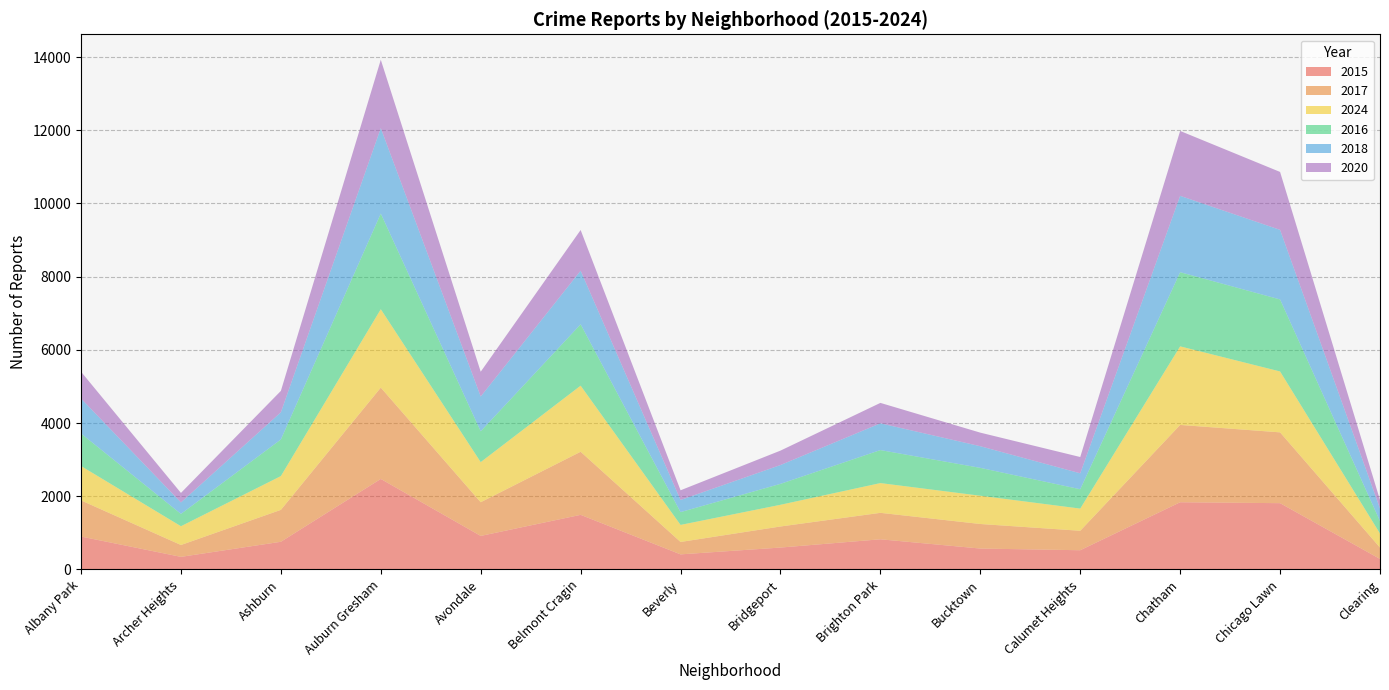

Reading right to left, what are all the values shown in this chart?

2015: Clearing=286	Chicago Lawn=1810	Chatham=1835	Calumet Heights=524	Bucktown=570	Brighton Park=823	Bridgeport=597	Beverly=411	Belmont Cragin=1491	Avondale=915	Auburn Gresham=2472	Ashburn=755	Archer Heights=343	Albany Park=898
2017: Clearing=311	Chicago Lawn=1935	Chatham=2113	Calumet Heights=532	Bucktown=671	Brighton Park=723	Bridgeport=576	Beverly=339	Belmont Cragin=1724	Avondale=921	Auburn Gresham=2496	Ashburn=872	Archer Heights=324	Albany Park=988
2024: Clearing=383	Chicago Lawn=1664	Chatham=2147	Calumet Heights=606	Bucktown=772	Brighton Park=813	Bridgeport=593	Beverly=466	Belmont Cragin=1806	Avondale=1096	Auburn Gresham=2142	Ashburn=923	Archer Heights=513	Albany Park=939
2016: Clearing=341	Chicago Lawn=1968	Chatham=2027	Calumet Heights=529	Bucktown=762	Brighton Park=902	Bridgeport=572	Beverly=350	Belmont Cragin=1677	Avondale=843	Auburn Gresham=2614	Ashburn=1001	Archer Heights=337	Albany Park=889
2018: Clearing=343	Chicago Lawn=1901	Chatham=2086	Calumet Heights=435	Bucktown=591	Brighton Park=731	Bridgeport=514	Beverly=331	Belmont Cragin=1464	Avondale=949	Auburn Gresham=2334	Ashburn=742	Archer Heights=313	Albany Park=955
2020: Clearing=234	Chicago Lawn=1583	Chatham=1773	Calumet Heights=445	Bucktown=371	Brighton Park=558	Bridgeport=394	Beverly=265	Belmont Cragin=1112	Avondale=678	Auburn Gresham=1868	Ashburn=585	Archer Heights=260	Albany Park=733